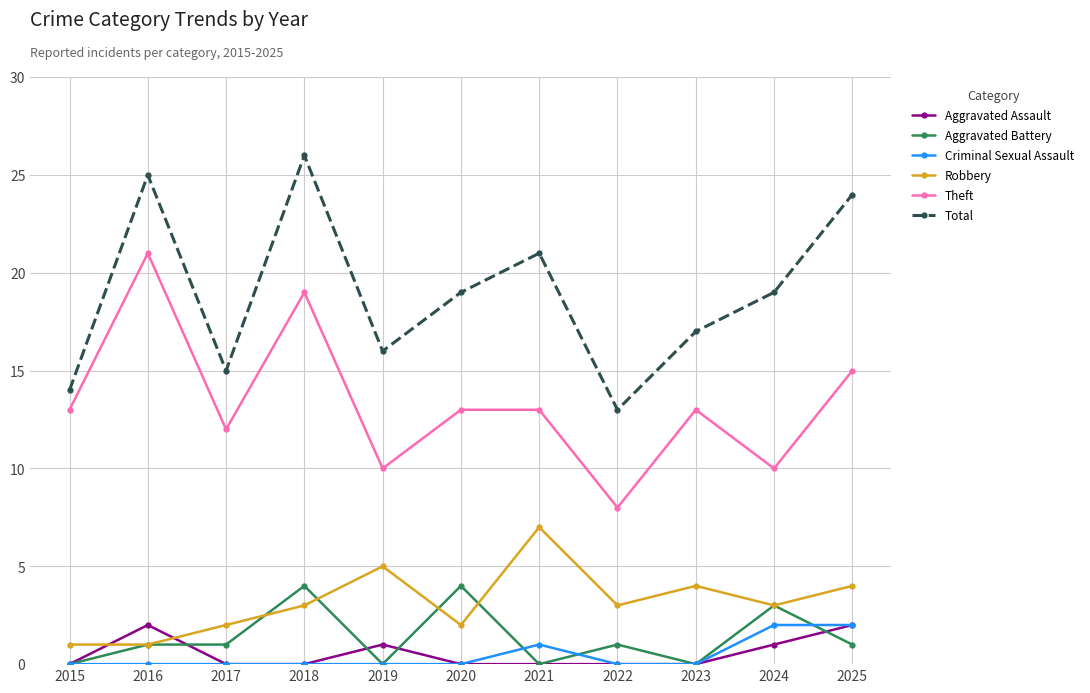

How many series are shown in this chart?

6